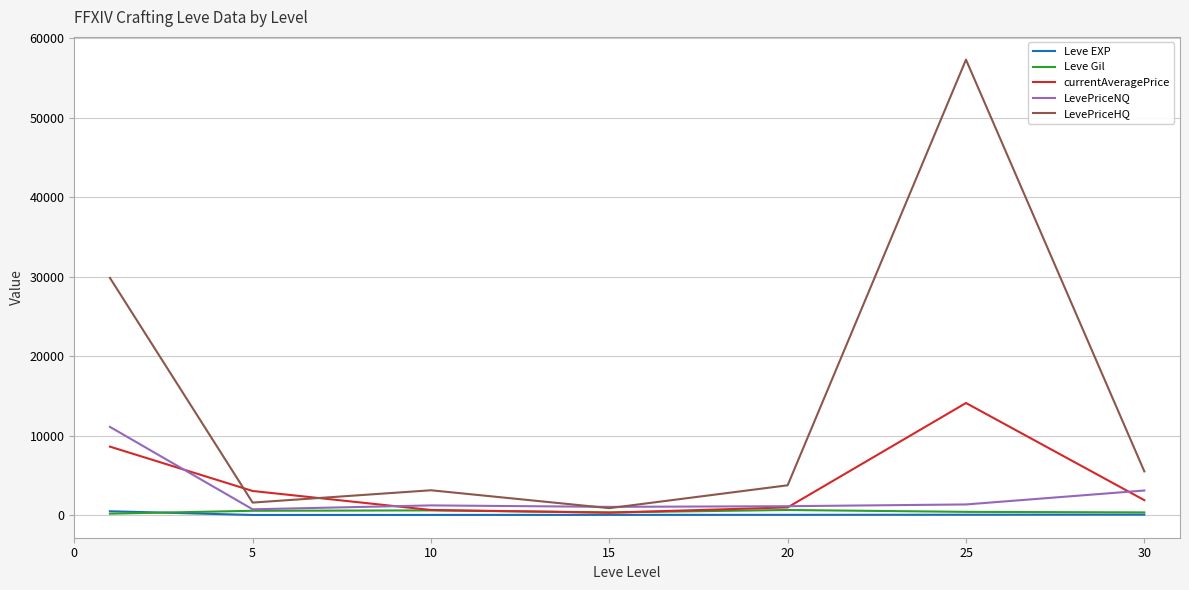

What is the maximum value for LevePriceHQ?

57302.5